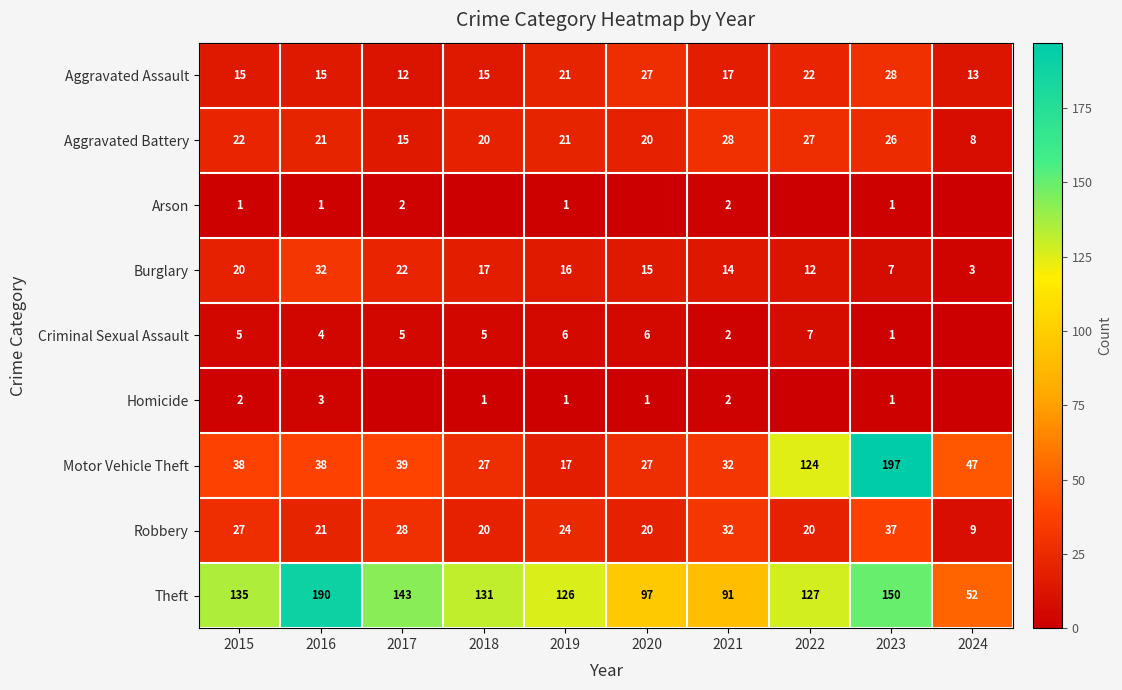

At how many categories does at least one series exceed 36?

10